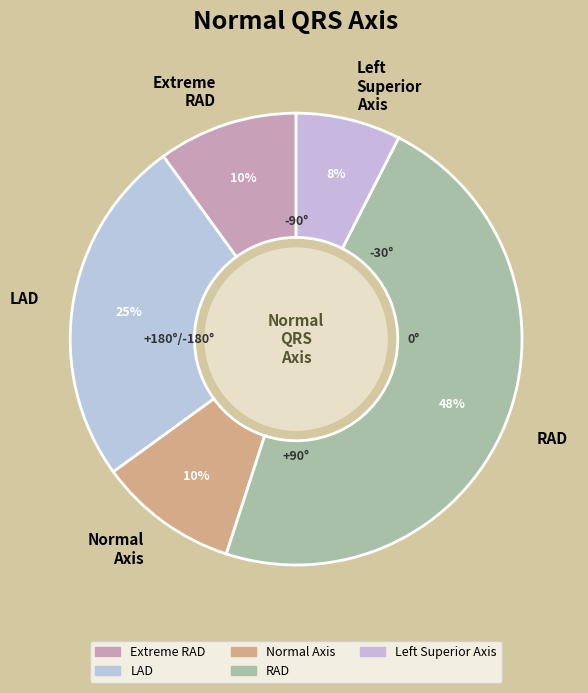

To the nearest percent, what is the average slice percentage?

20%